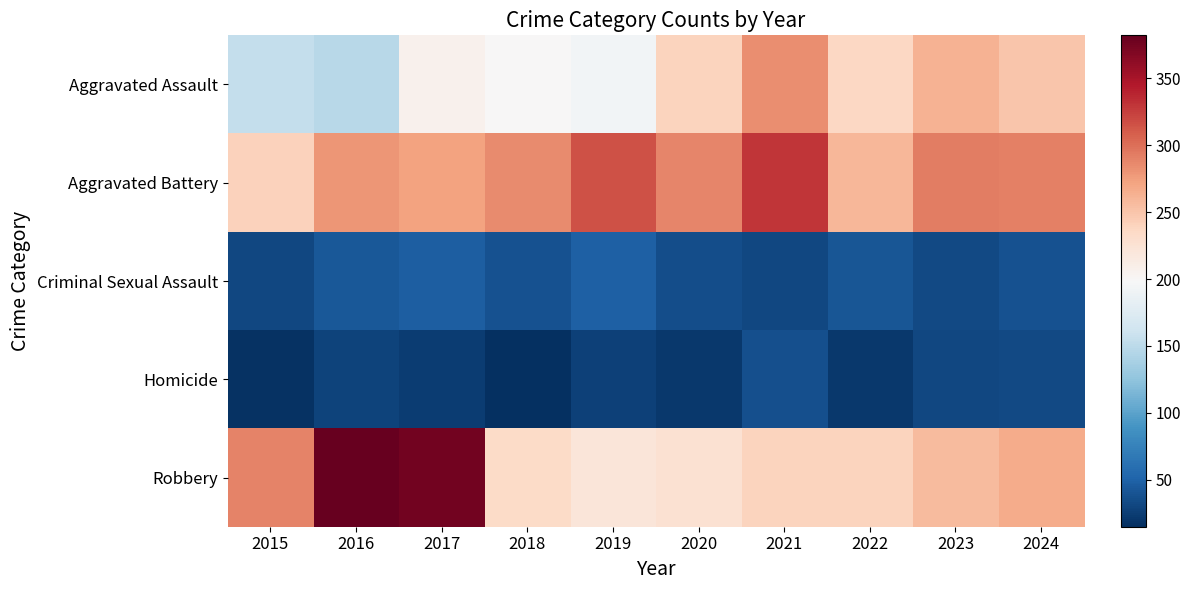

Which category has the highest value across all series?

2016